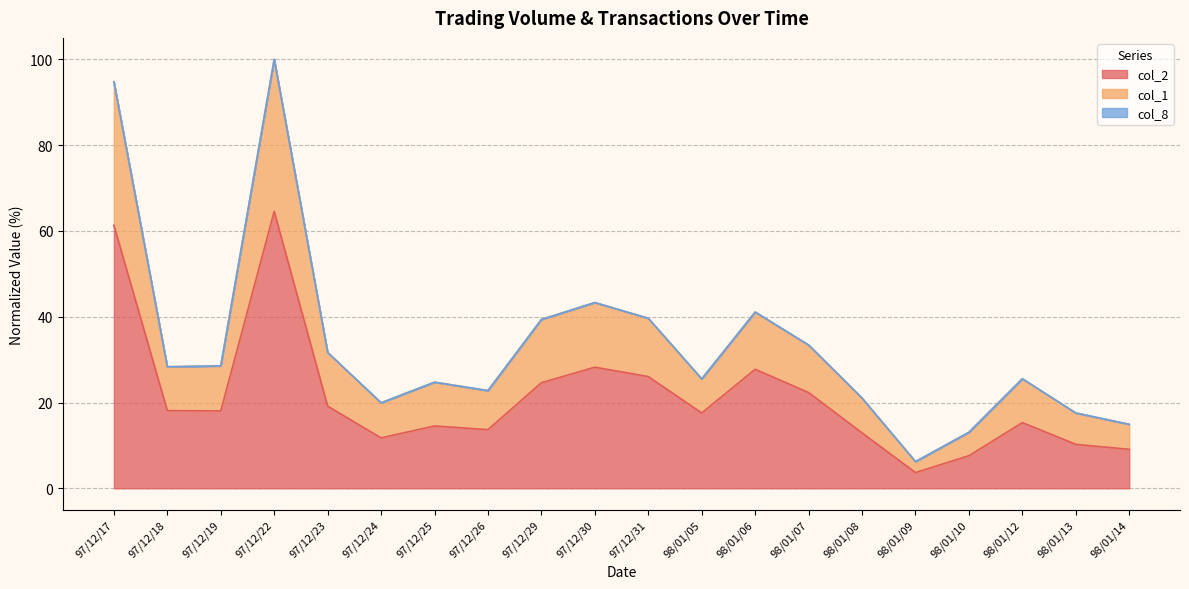

Reading left to right, list all the values displayed in this chart.

col_2: 61.3	18.1	18.0	64.6	19.2	11.8	14.5	13.7	24.6	28.2	26.1	17.6	27.8	22.3	12.9	3.7	7.6	15.3	10.3	9.1
col_1: 94.8	28.3	28.5	100.0	31.7	19.9	24.7	22.8	39.4	43.3	39.6	25.5	41.1	33.4	21.0	6.2	13.1	25.5	17.6	14.9